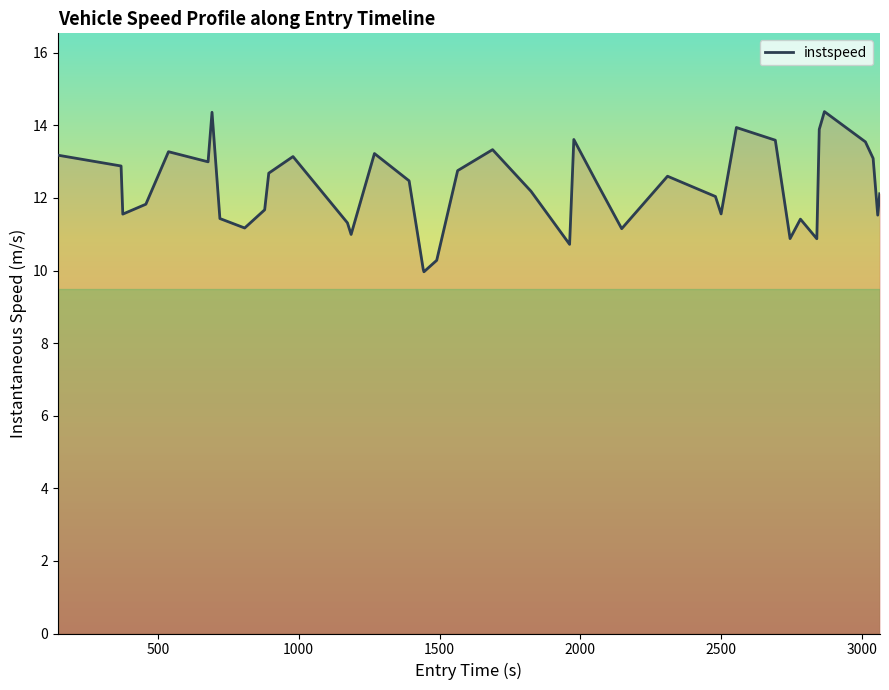

What is the difference between the maximum and minimum values?

4.4